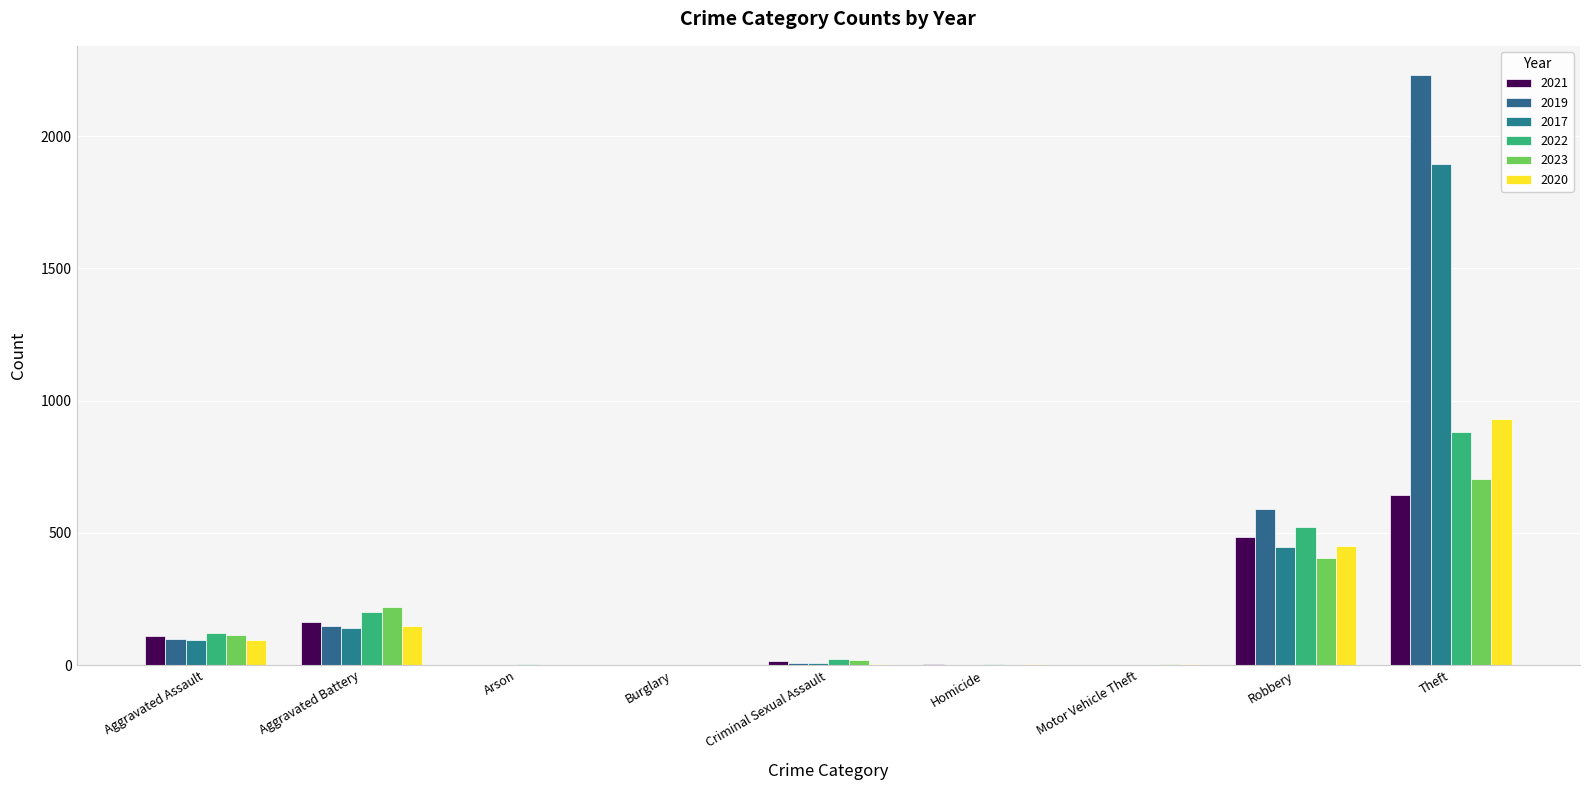

Where is 2020 nearest to the value 465?

Robbery